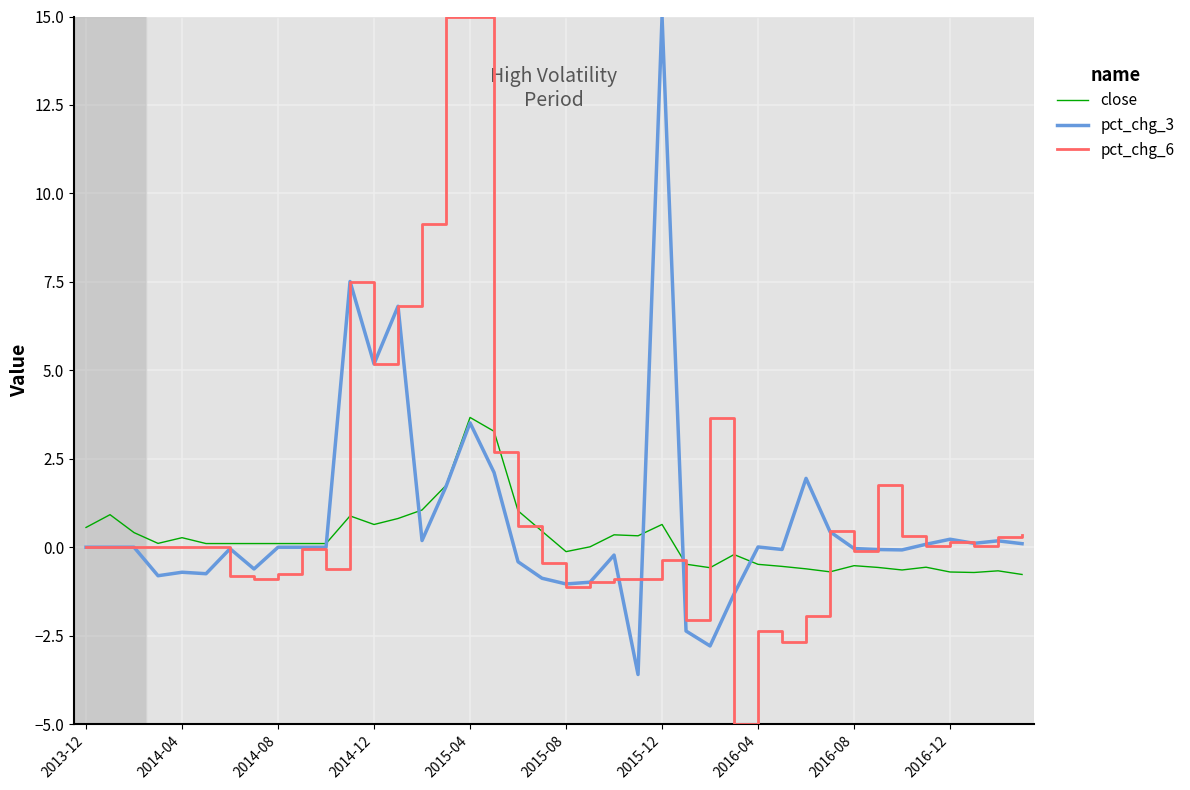

What are all the series names shown in the legend?

close, pct_chg_3, pct_chg_6